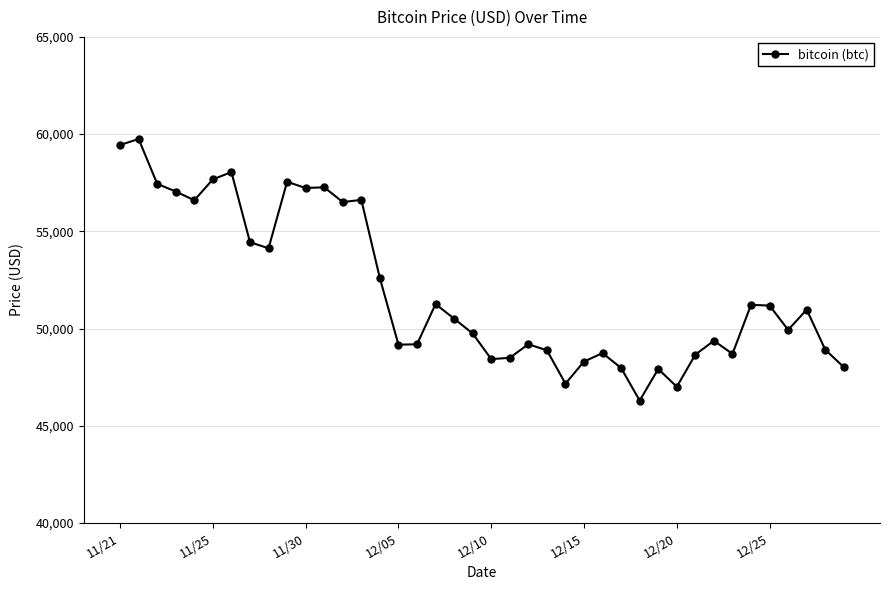

What is the value of the 7th point from the left?

58047